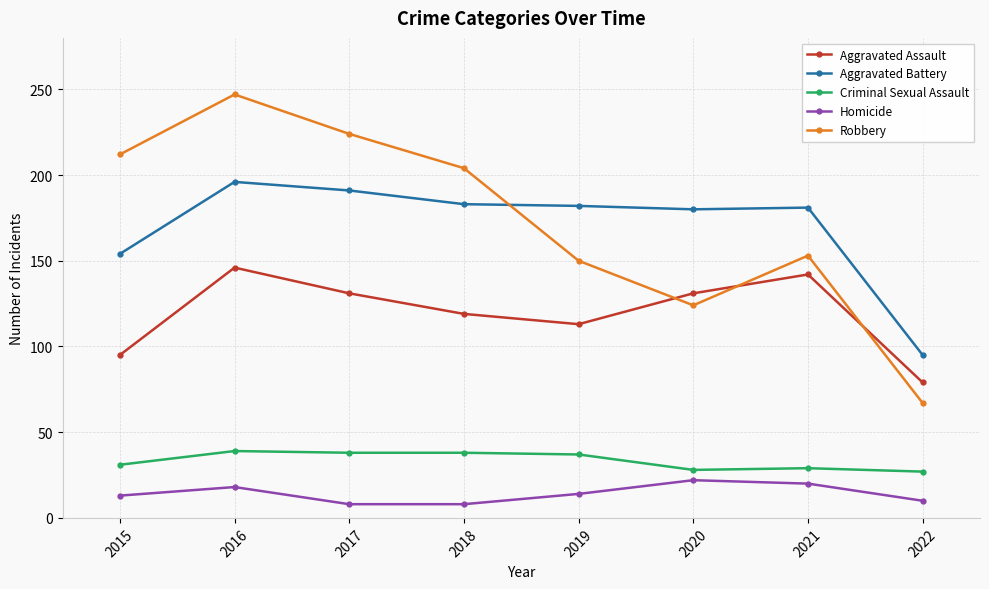

At which label does Aggravated Battery reach its minimum?

2022